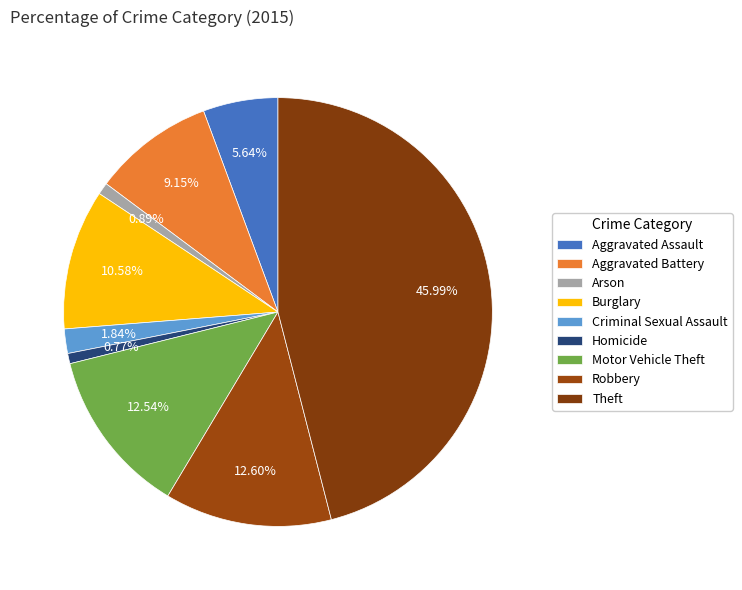

What is the largest slice in the pie chart?

Theft